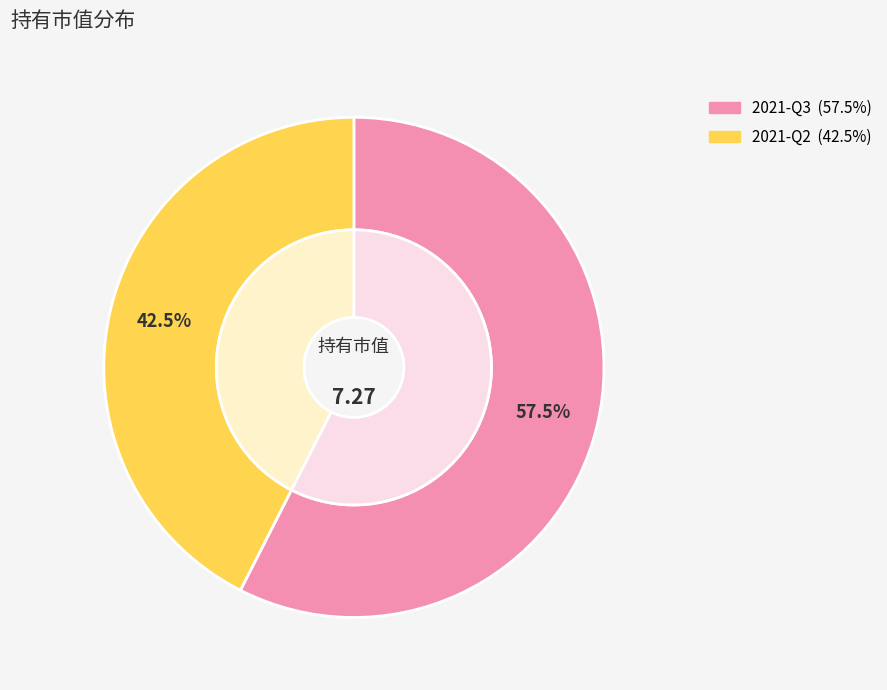

To the nearest percent, what is the combined percentage of 2021-Q2 and 2021-Q3?

100%